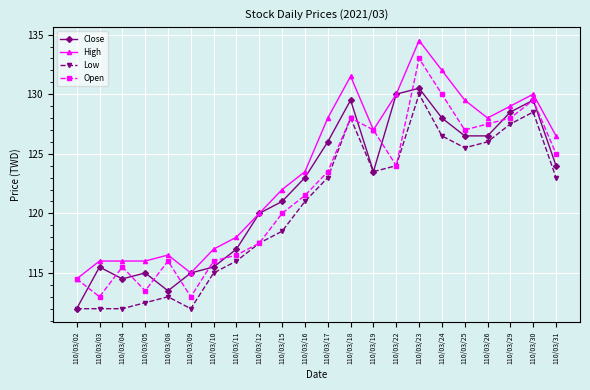

The value of High at 110/03/18 is 131.5. True or false?

True